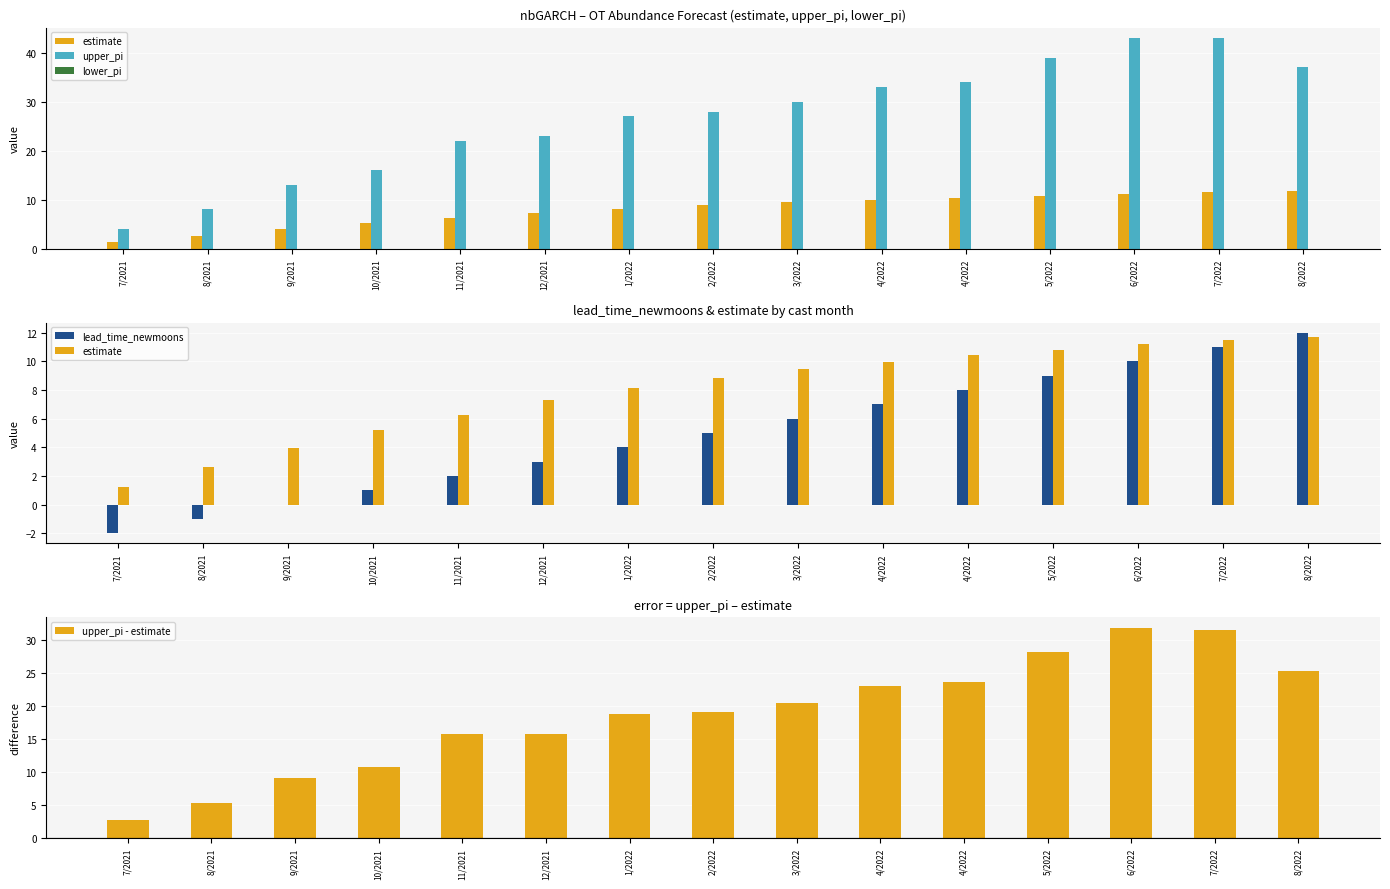

Which category has the highest value in the lead_time_newmoons series?

8/2022